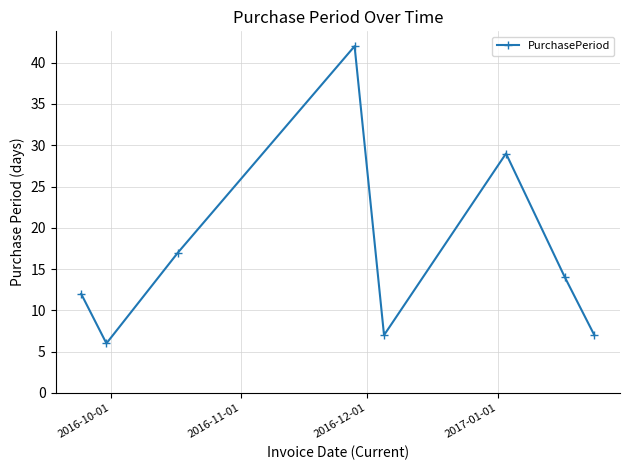

How many interior local valleys (lower than both neighbors) does the data have?

2